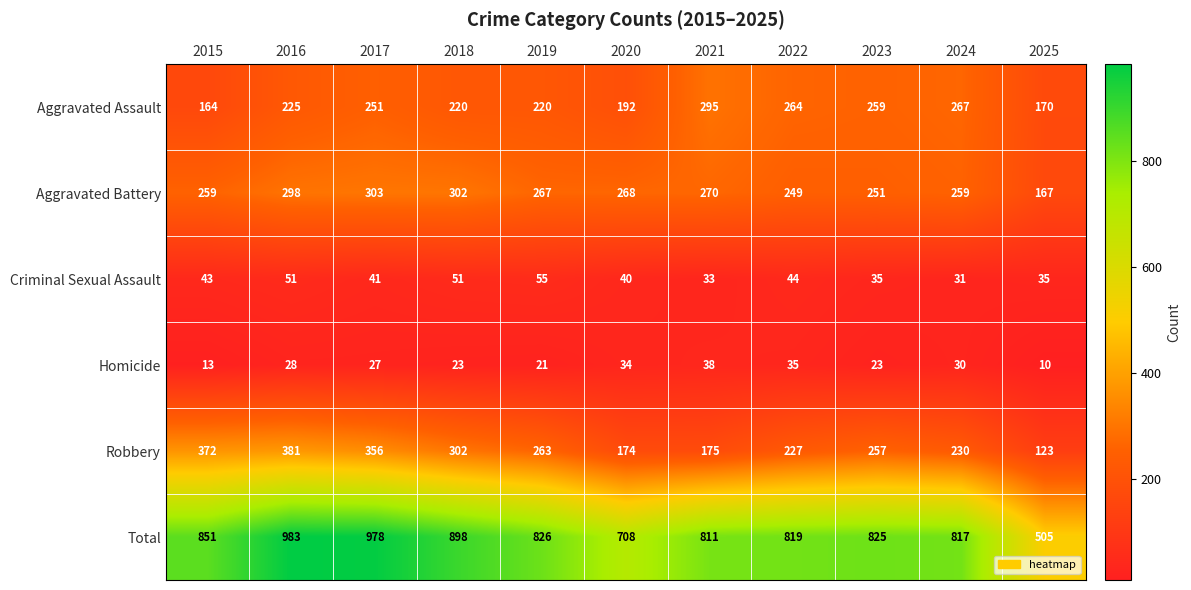

Where does the Robbery series first go above 257?

2015